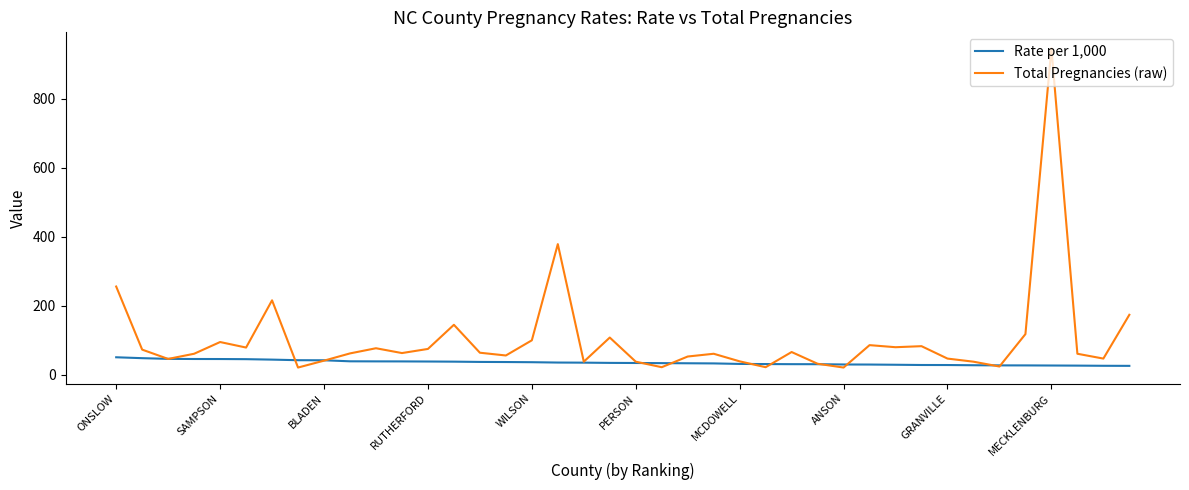

Rank the series by their average value, from lowest to highest.

Rate per 1,000, Total Pregnancies (raw)